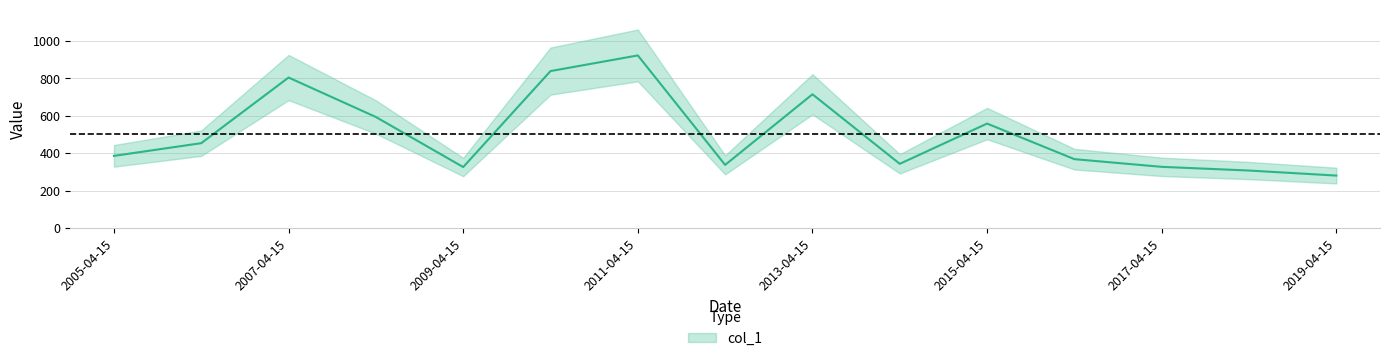

Between 2018-04-15 and 2007-04-15, which is larger?

2007-04-15